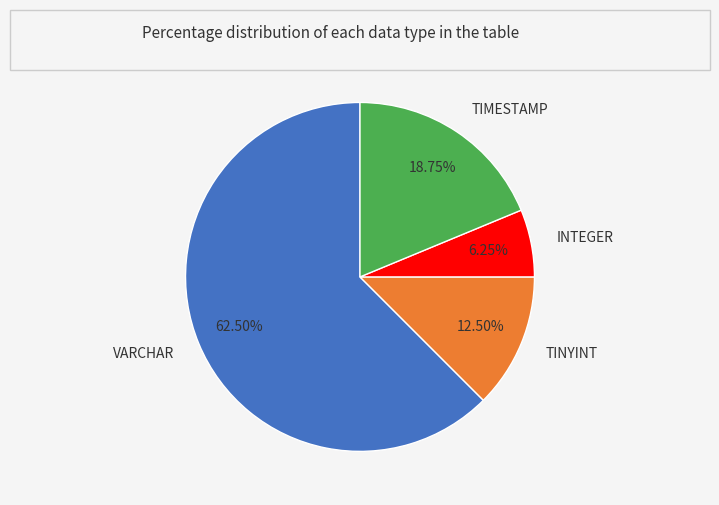

Which category has the biggest portion of the pie?

VARCHAR